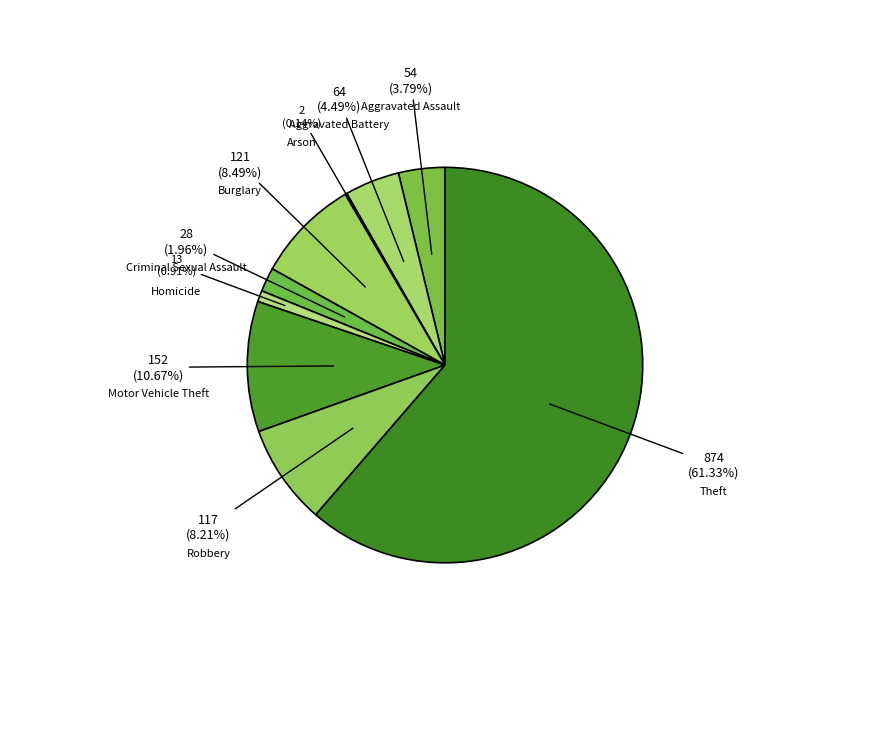

To the nearest percent, what is the combined percentage of Robbery and Burglary?

17%